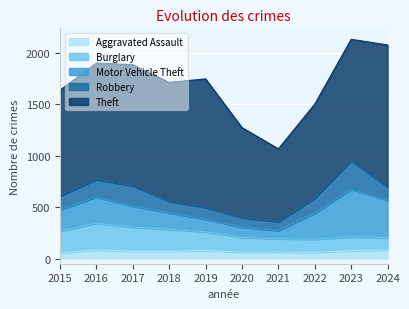

Does the chart display data point markers on the line(s)?

No